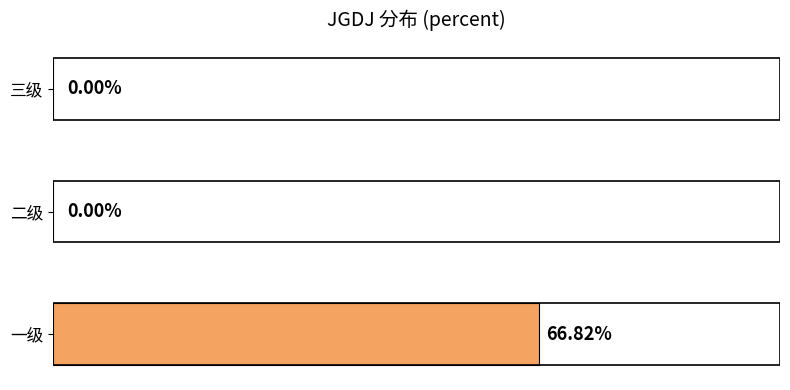

Which category has the highest value across all series?

一级